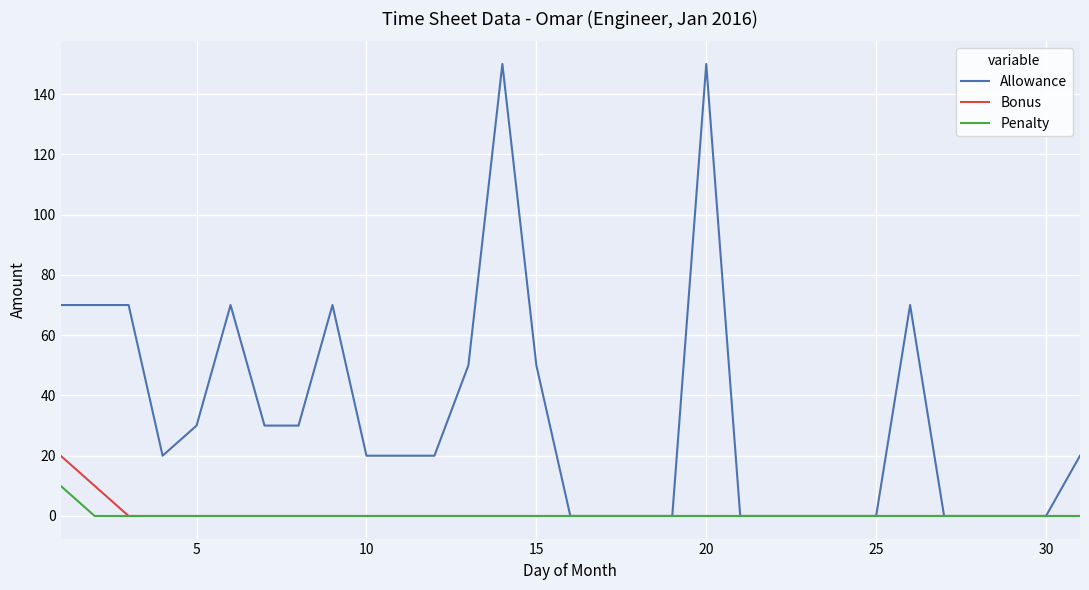

What is the maximum value for Bonus?

20